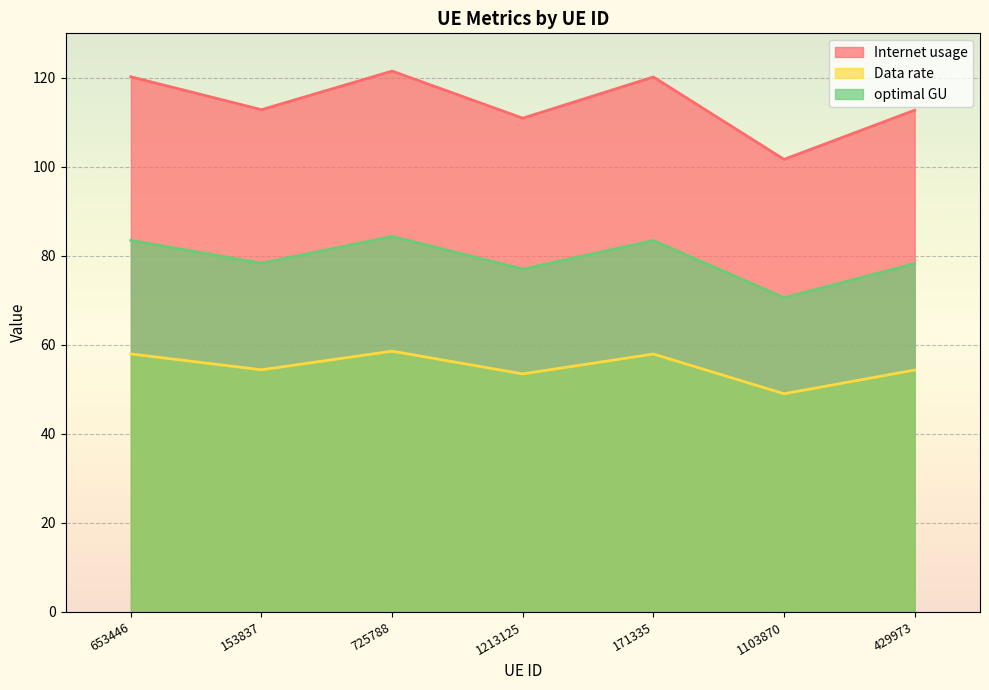

At which category does Data rate reach its first local valley?

153837